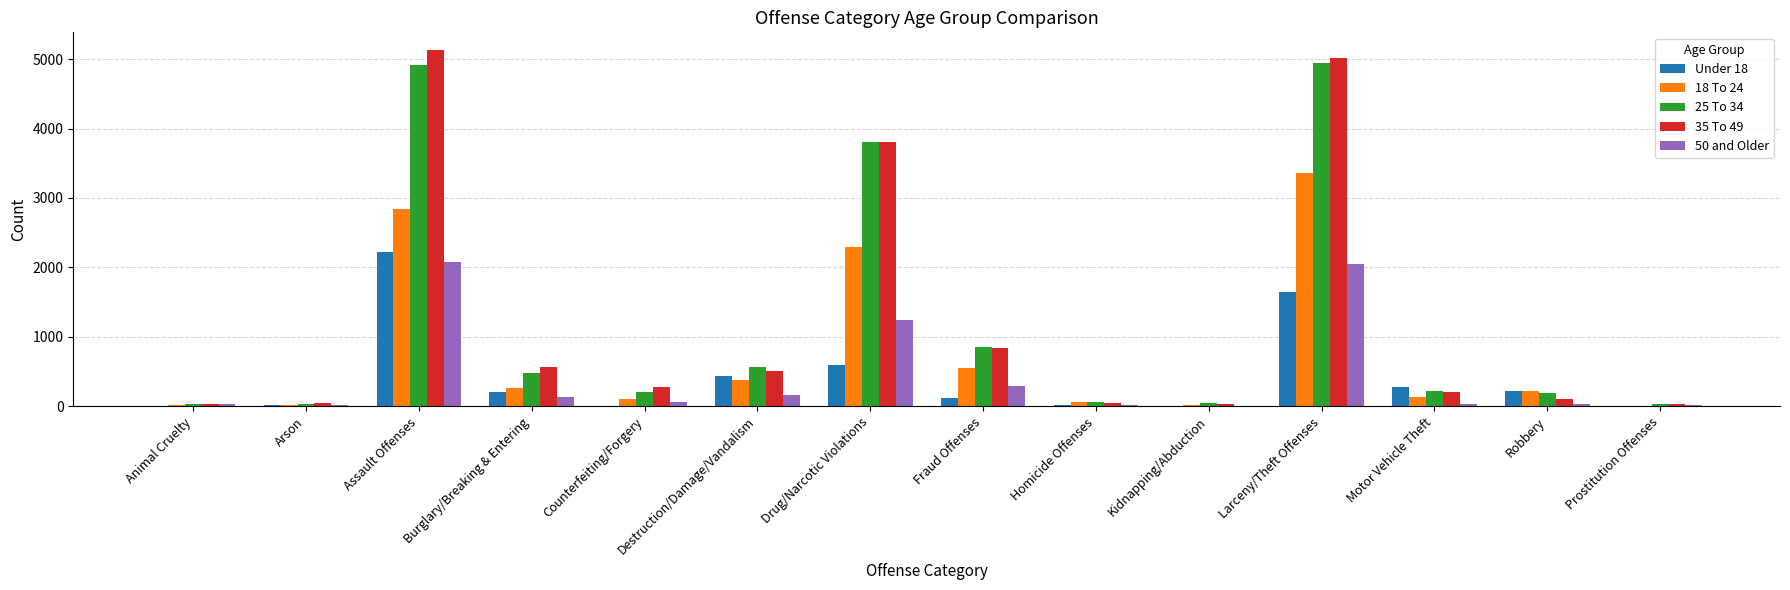

What is the difference between the Under 18 values at Homicide Offenses and Arson?

3